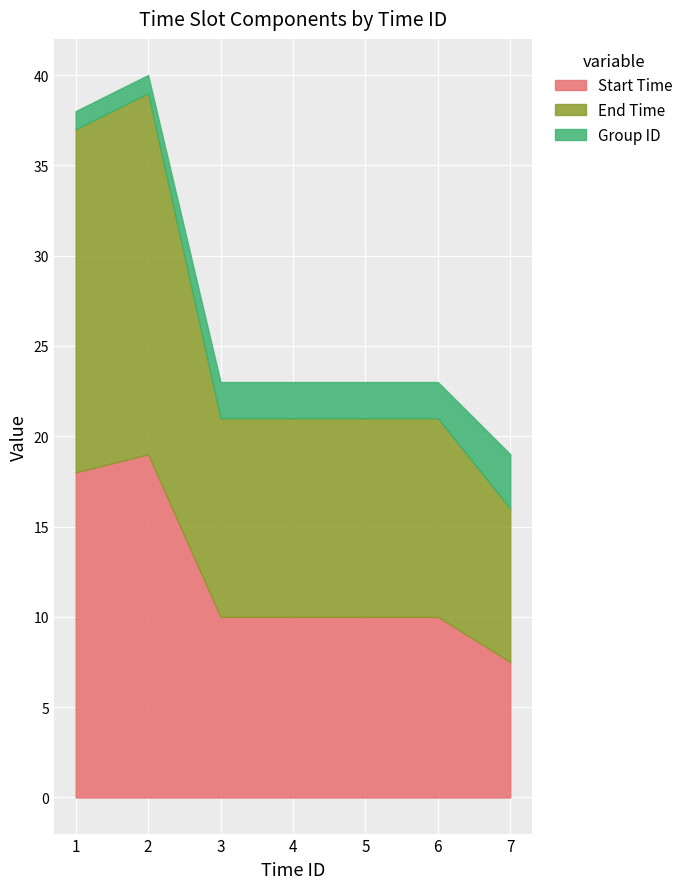

At how many categories does at least one series exceed 2?

7